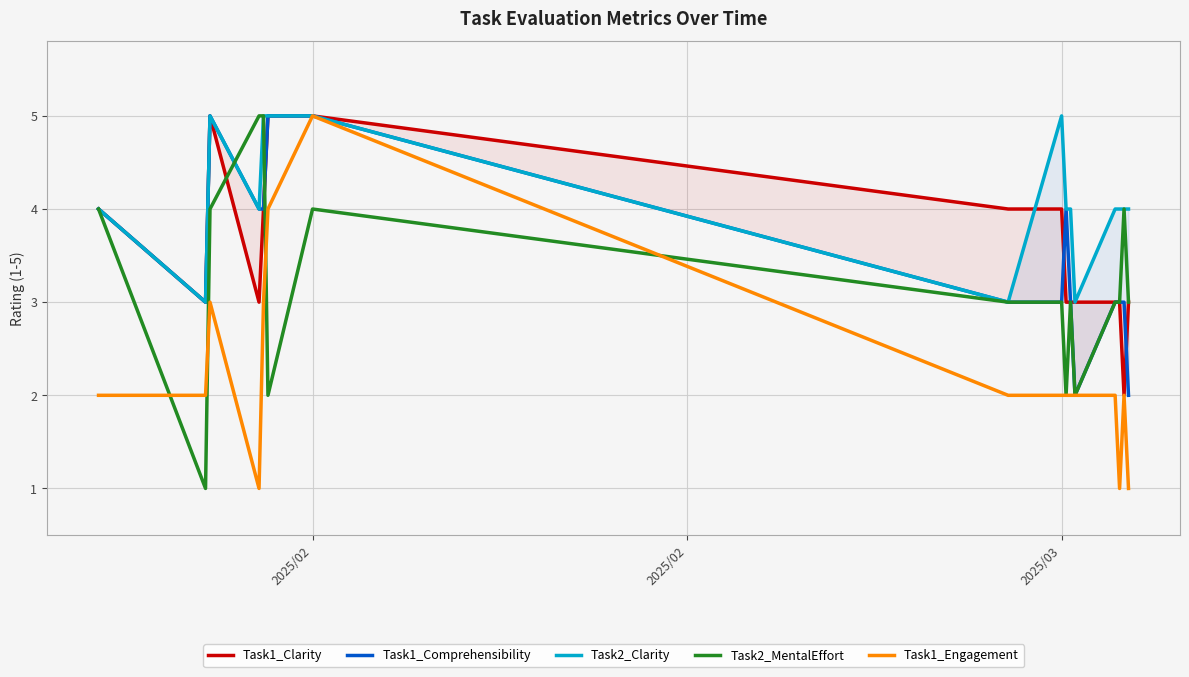

The value of Task2_MentalEffort at 2025/03 is 1. True or false?

False